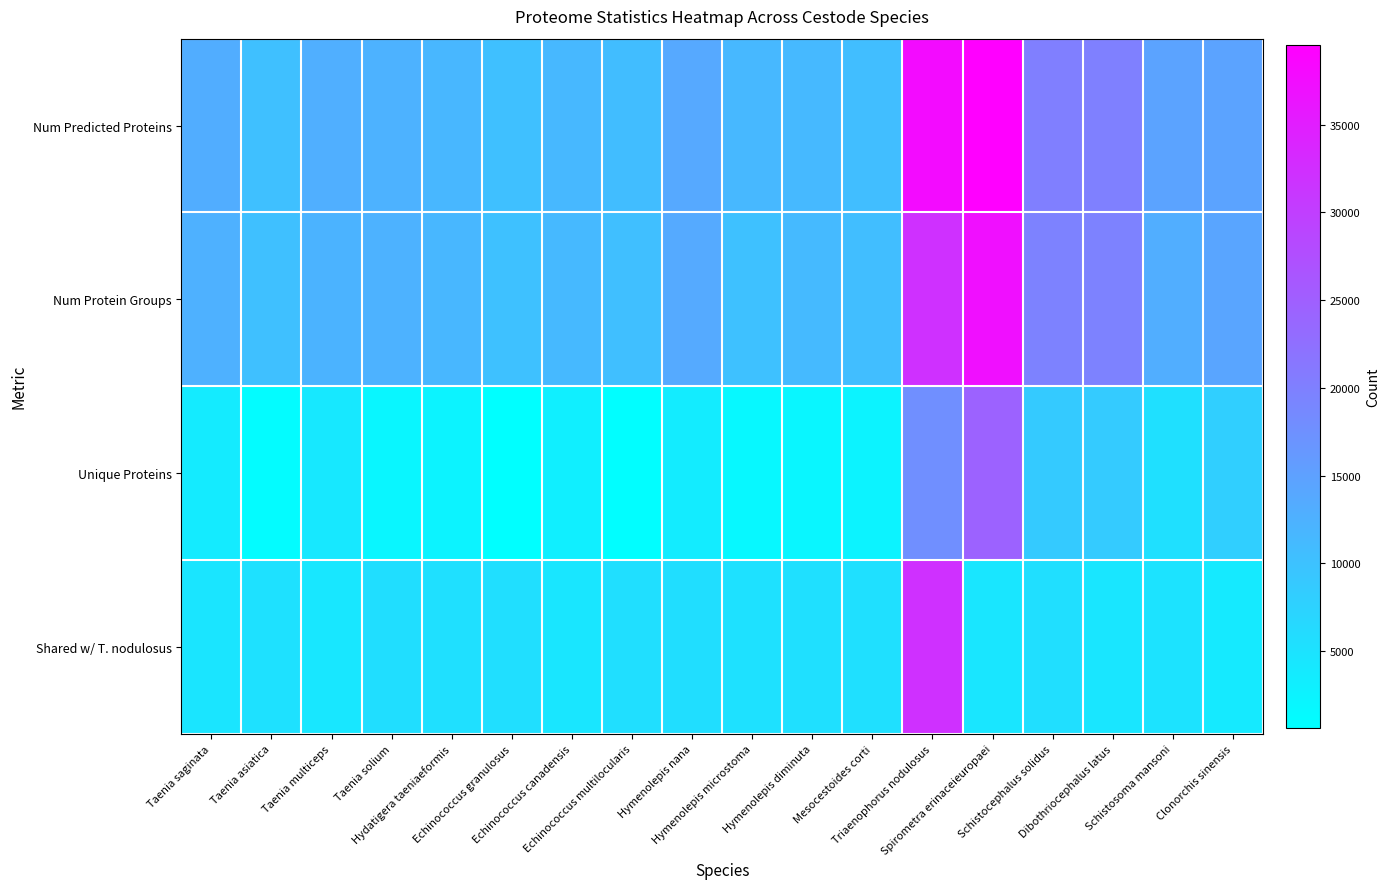

Which label corresponds to the largest value in the chart?

Spirometra erinaceieuropaei